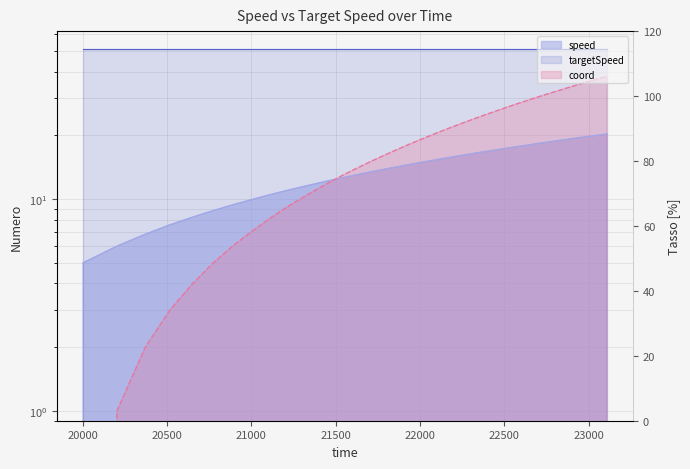

Which label corresponds to the largest value in the chart?

23109